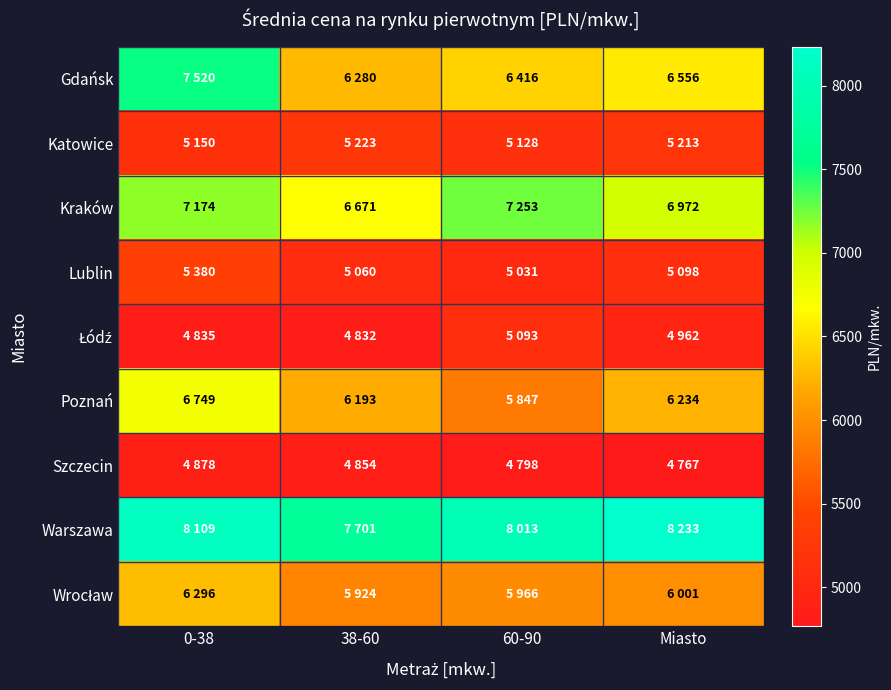

Which series has the widest spread of values?

Gdańsk